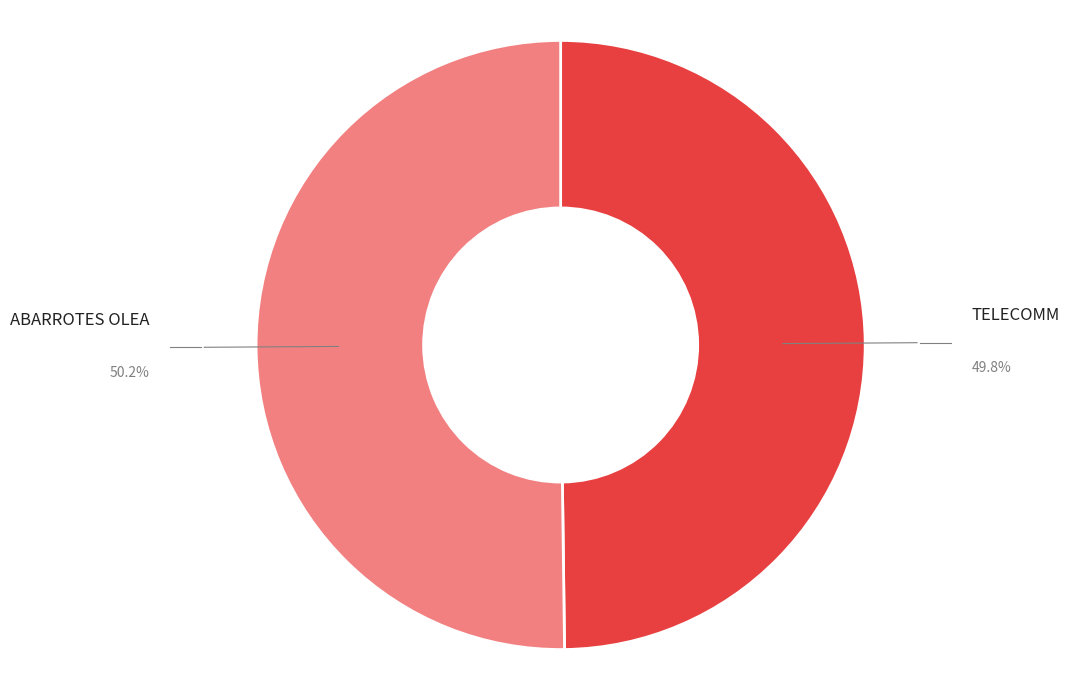

What is the ratio of the value at ABARROTES OLEA to the value at TELECOMM?

1.0